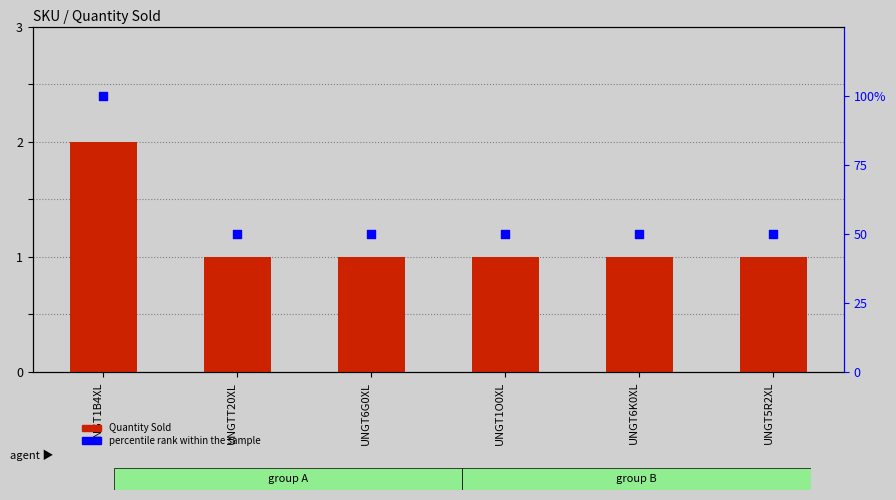

Which series has the widest spread of Y values?

percentile rank within the sample